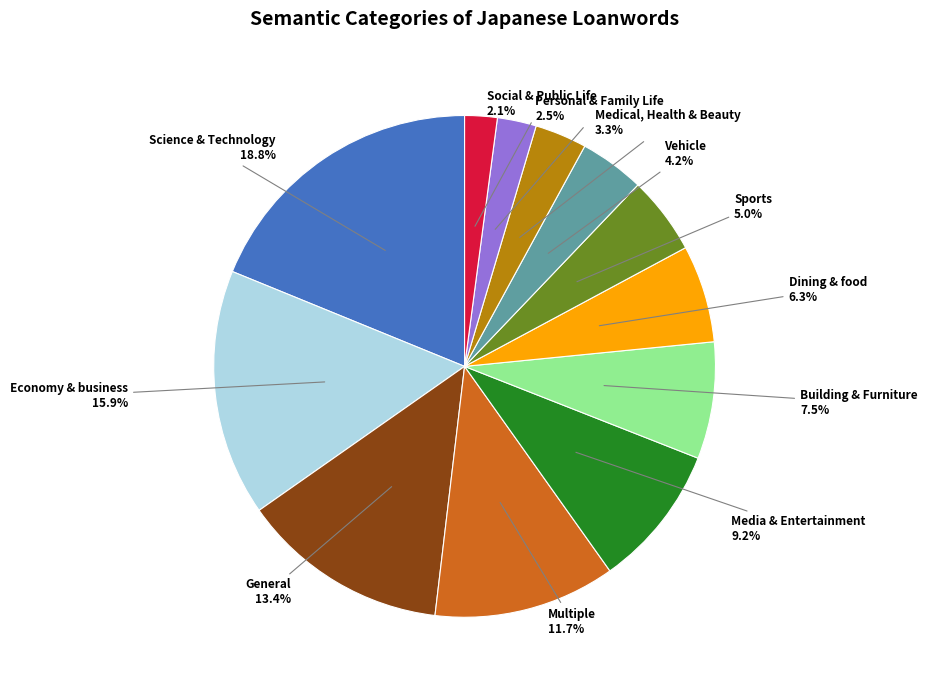

Does any single category account for the majority?

No